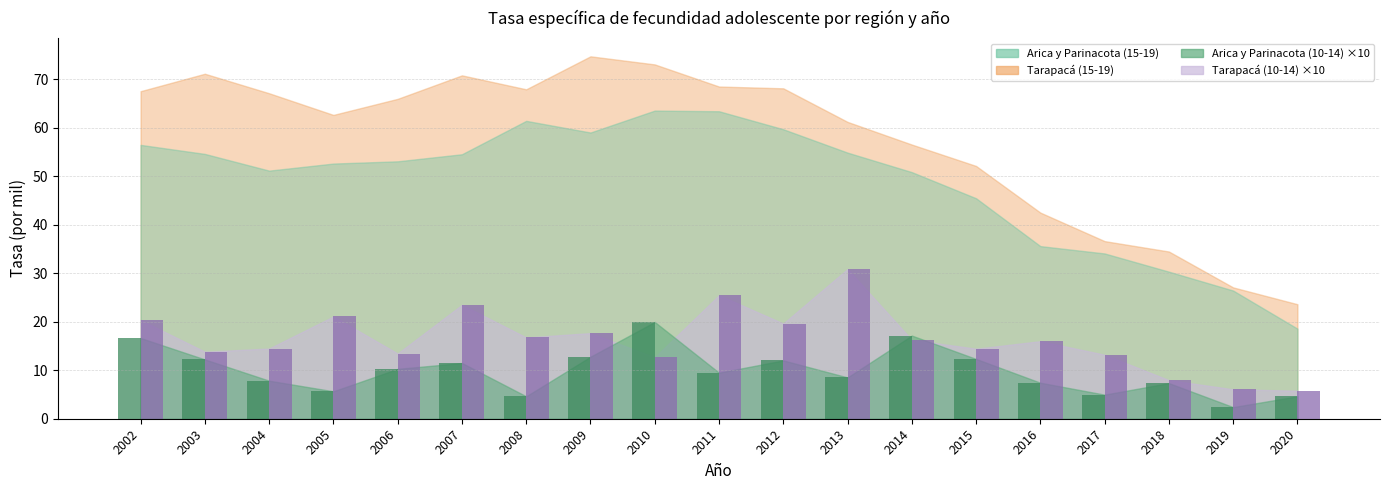

The Tarapacá (10-14) series shows 17.7 at 2009. True or false?

True